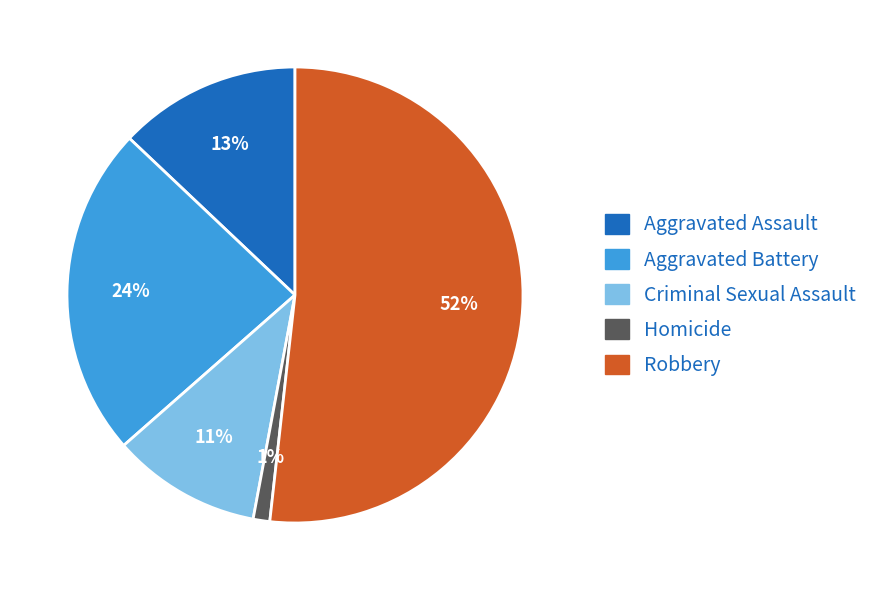

Do Robbery and Aggravated Battery together represent more than half of the pie?

Yes